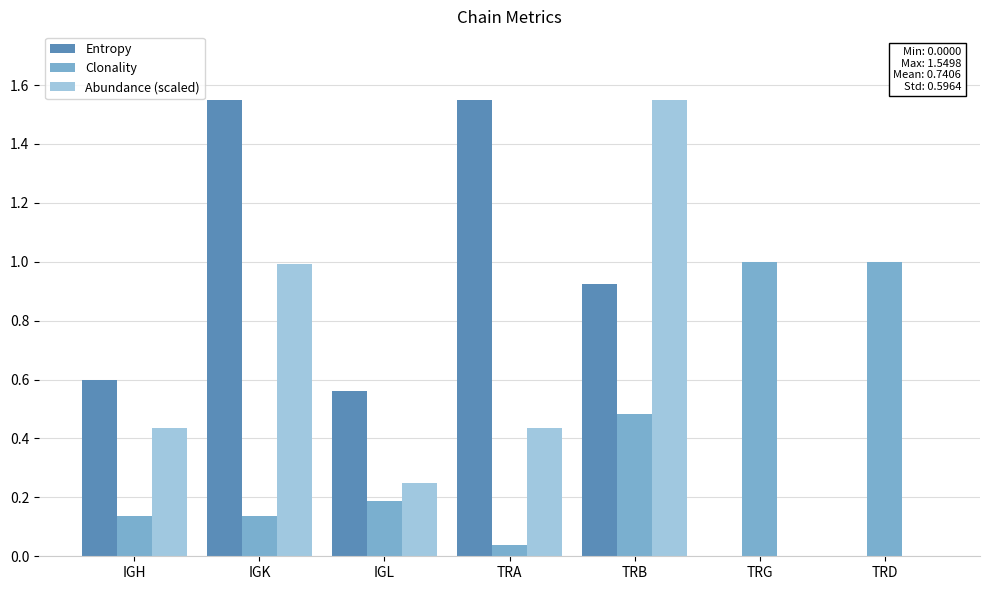

Which series has the largest total across all categories?

Entropy